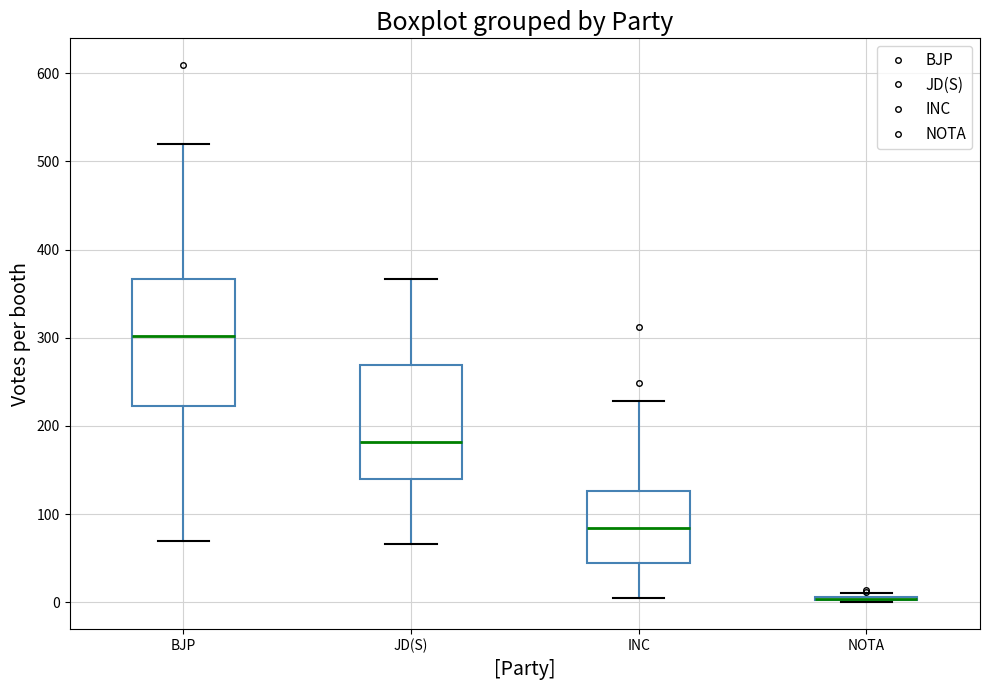

Reading left to right, read every box against the y-axis: the position of its median line, the range the box covers, and the ends of its whiskers. The values are not printed on the chart, so give them approximately, as read against the axis.

BJP: median 300, box 220 to 370, whiskers 70 to 520
JD(S): median 180, box 140 to 270, whiskers 70 to 370
INC: median 80, box 40 to 130, whiskers 10 to 230
NOTA: box collapsed to a line at 0, whiskers 0 to 10